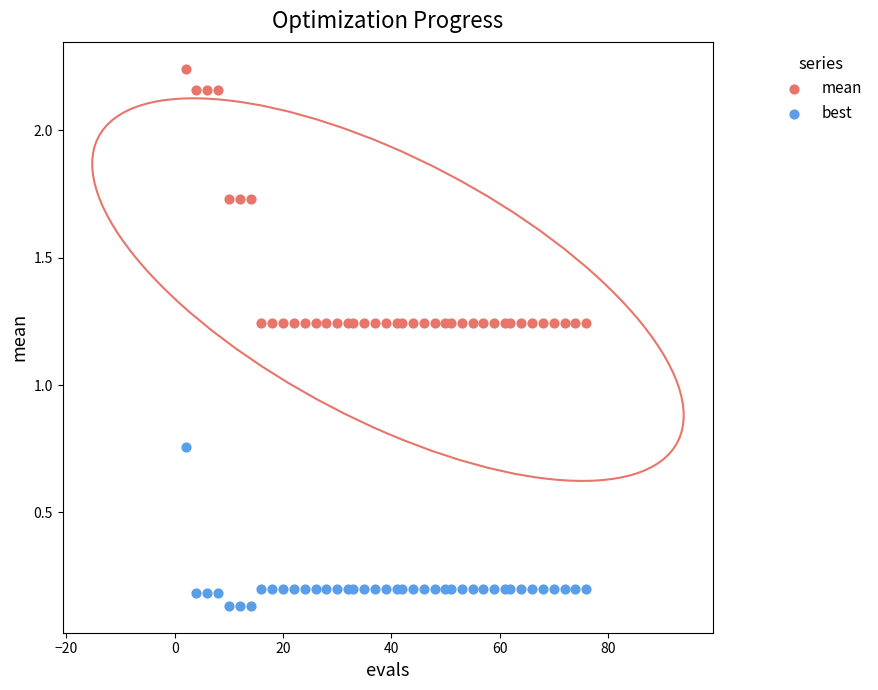

Which series contains the lowest Y value?

best